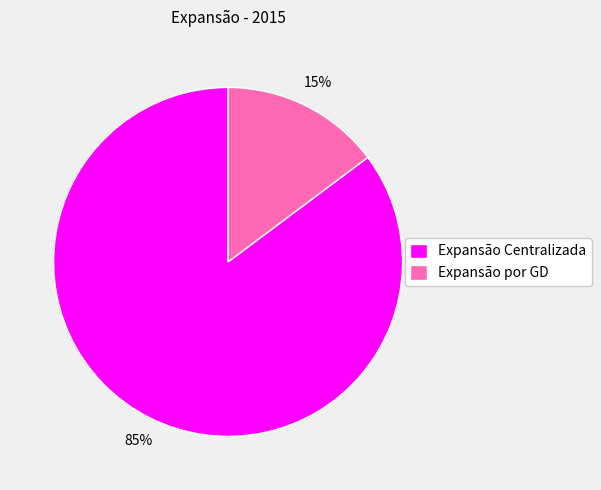

To the nearest percent, what is the difference between the largest and smallest slice percentages?

70%